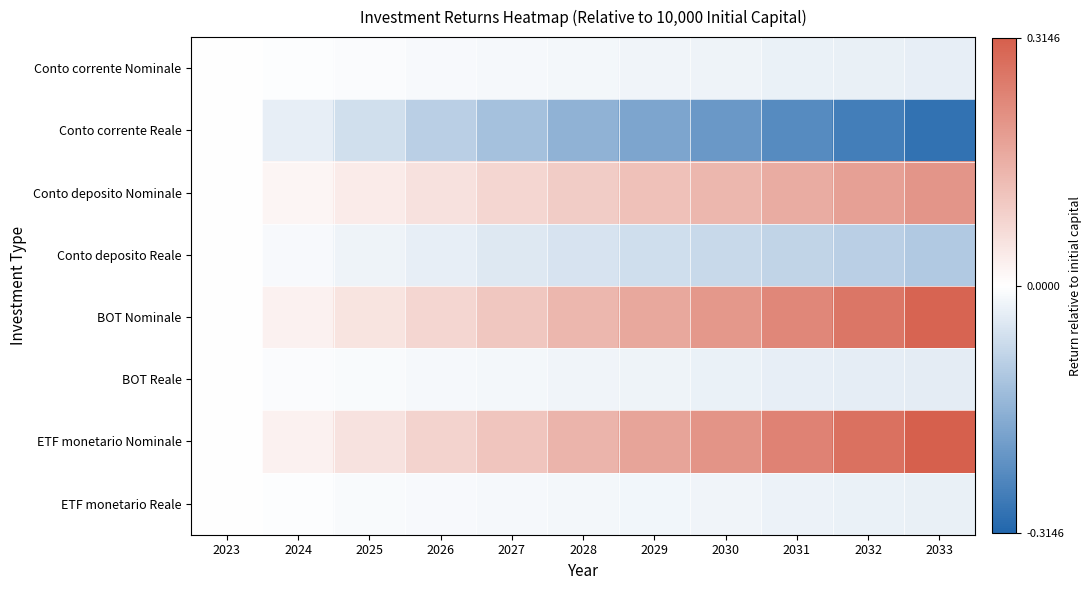

At which category is the sum across all series the highest?

2033